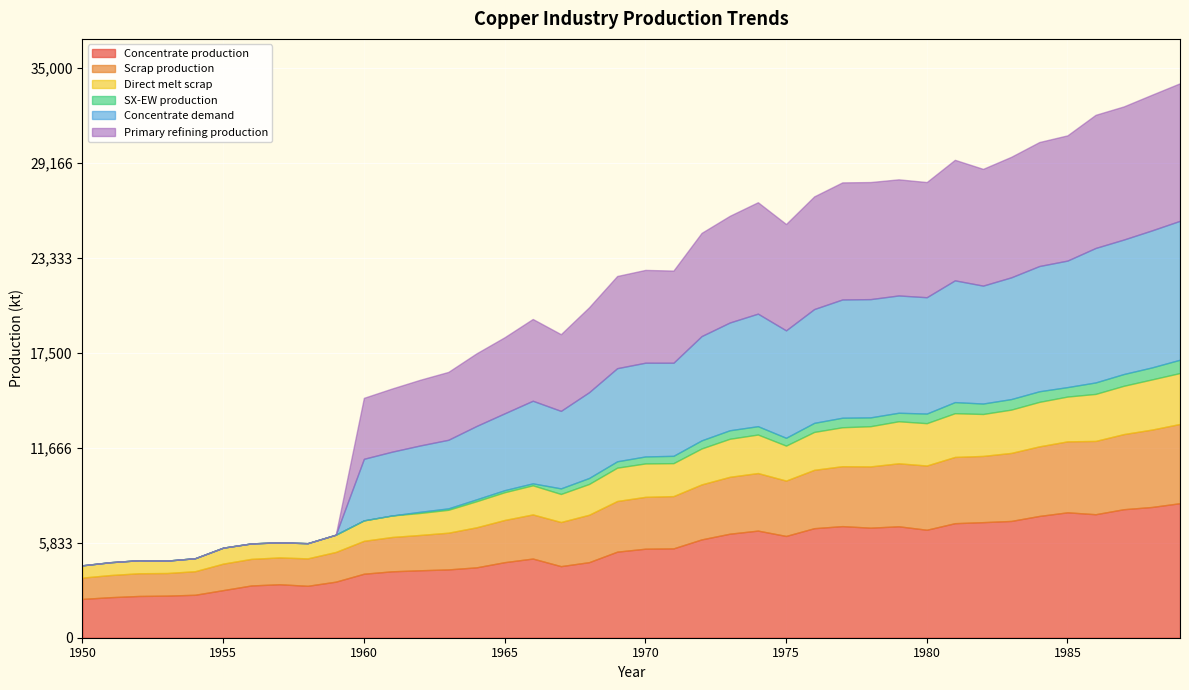

True or false: Primary refining production has more than 1 interior local peaks.

True